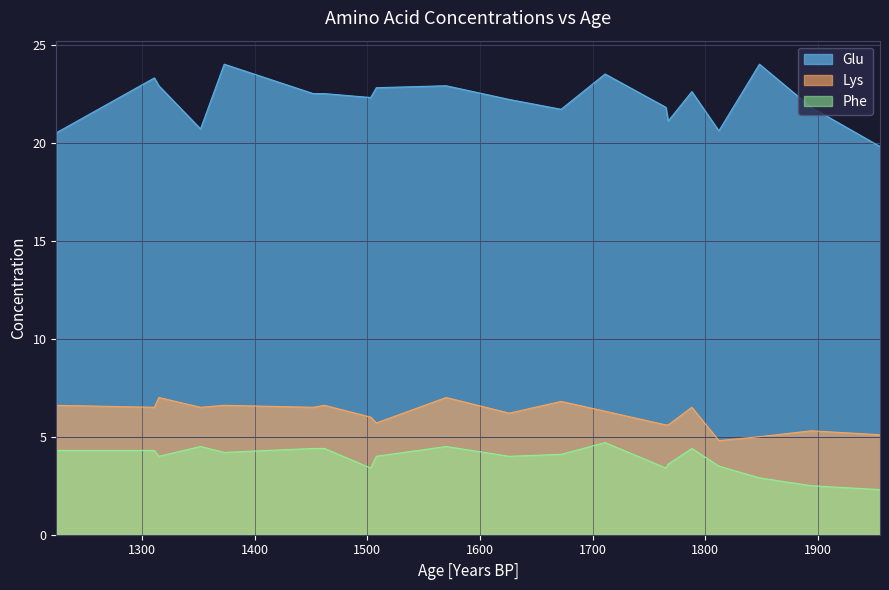

What is the difference between the highest and lowest values at 1?

19.3